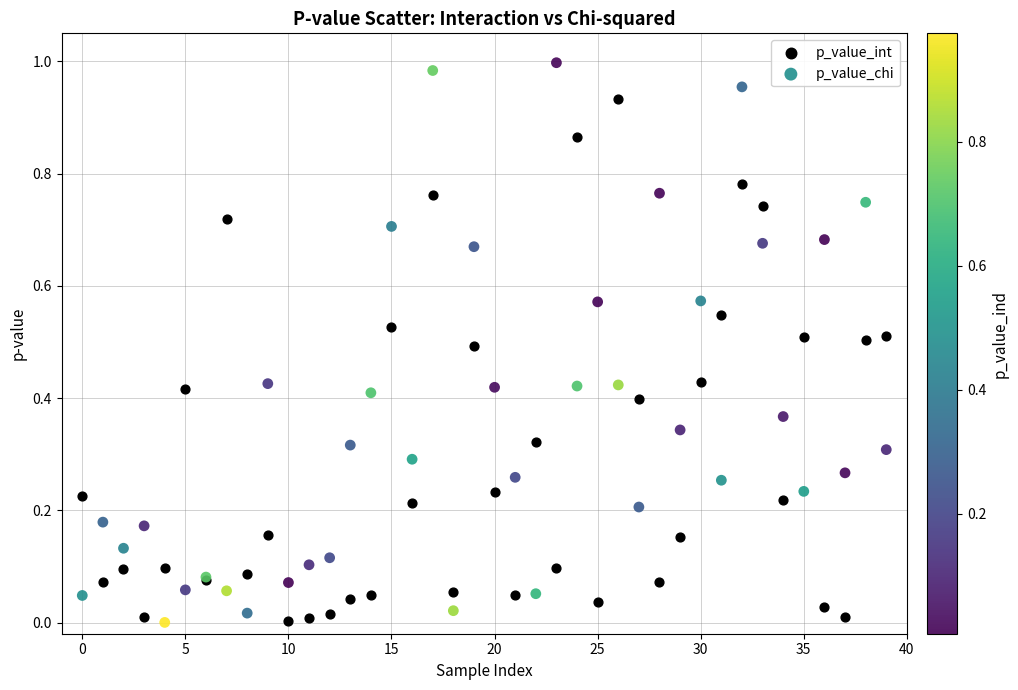

Which series contains the highest Y value?

p_value_chi